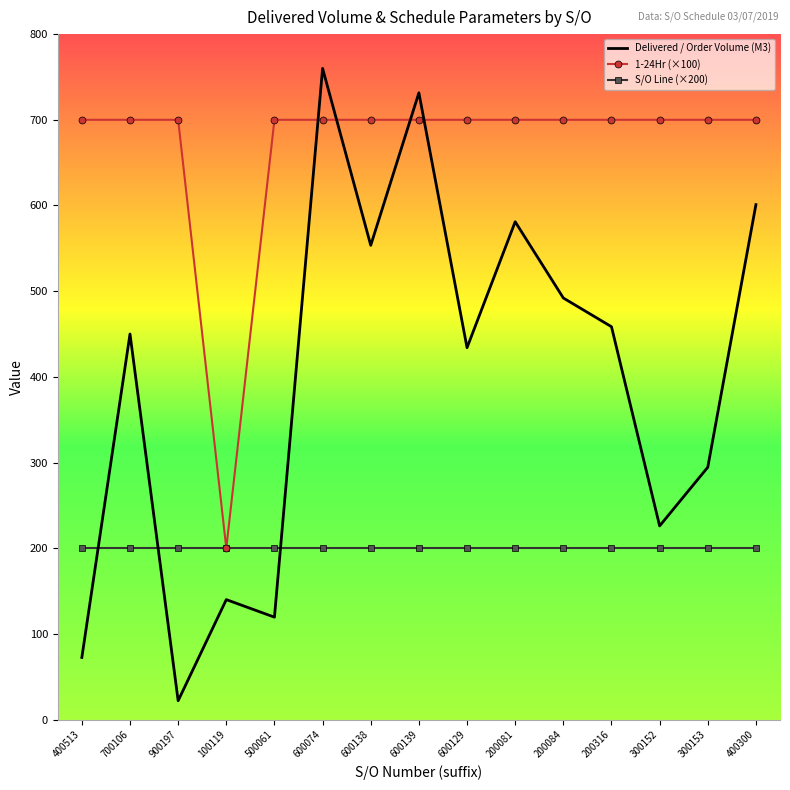

What position from the left is 700106?

2